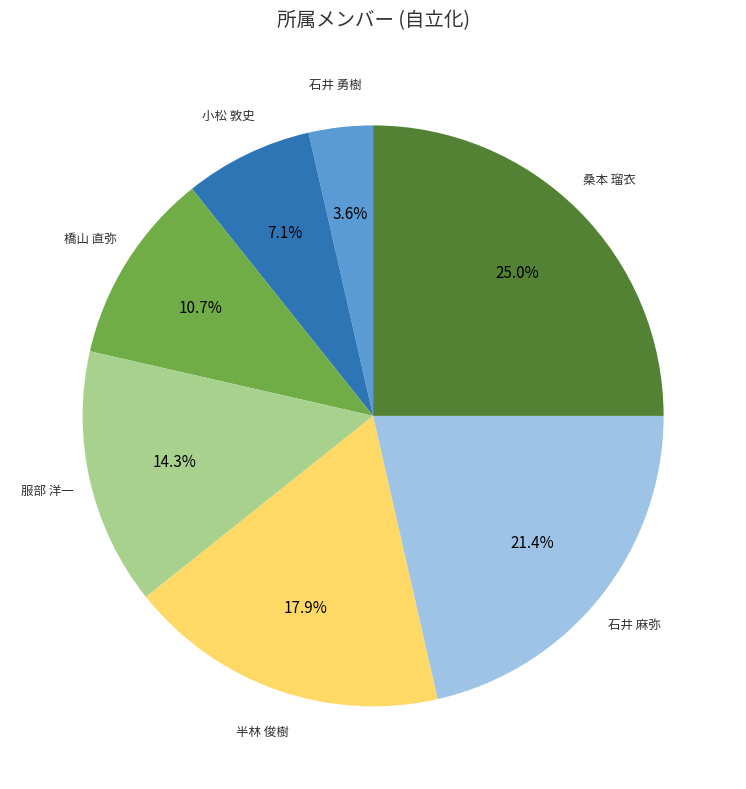

The 石井 麻弥 slice represents 21% of the pie. True or false?

True